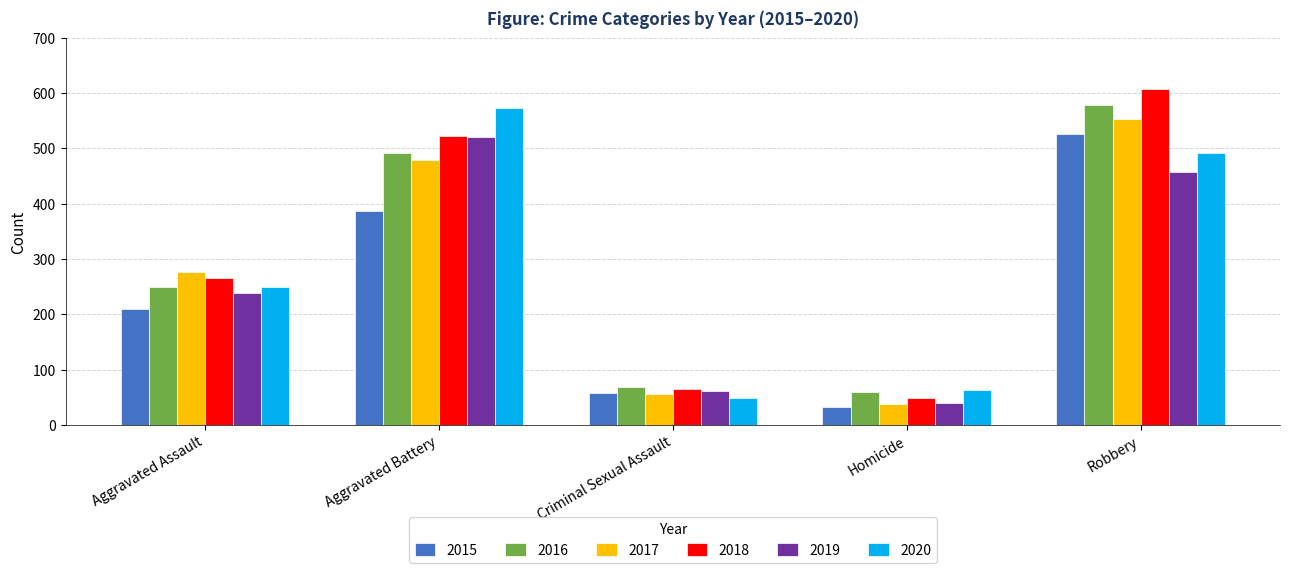

What is the approximate value of 2016 at Homicide, to the nearest 50?

50